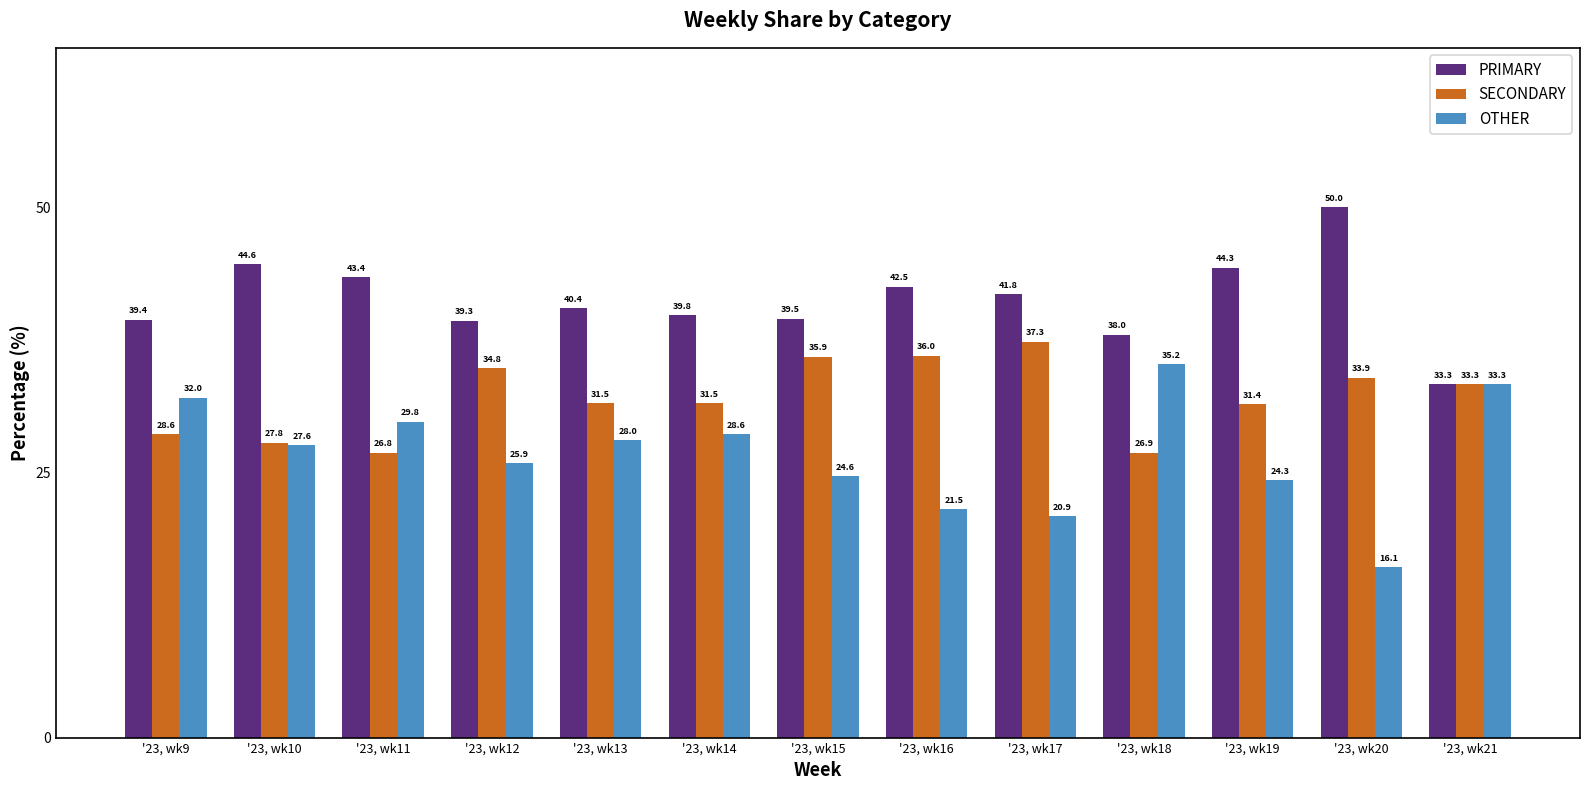

List the series in order of their peak value, highest first.

PRIMARY, SECONDARY, OTHER